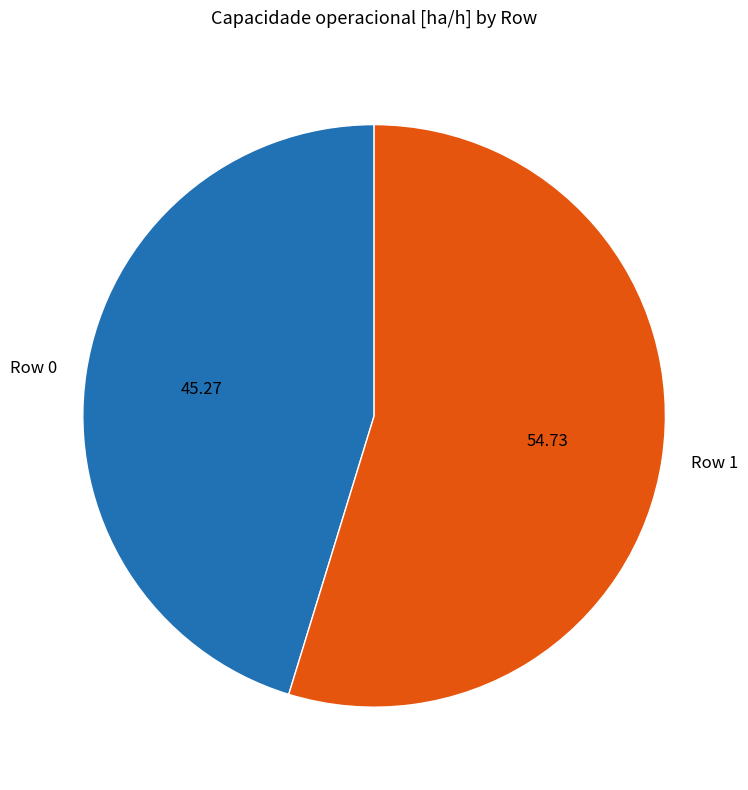

How many slices are in this pie chart?

2